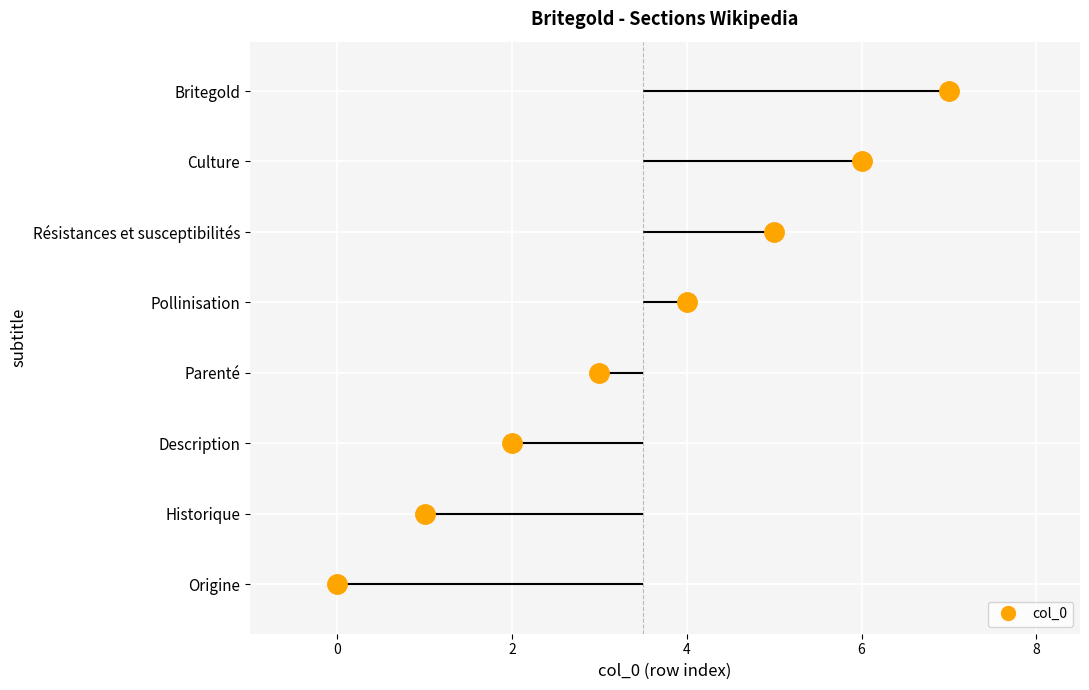

Read the value at Historique.

1